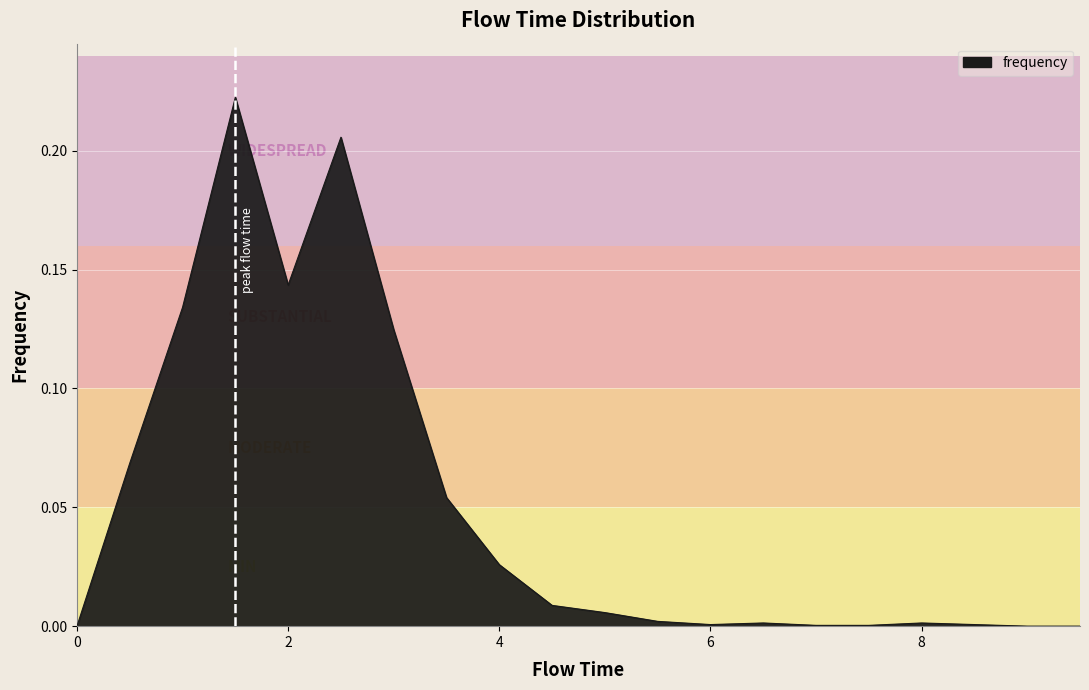

How many lines are shown in the chart?

1